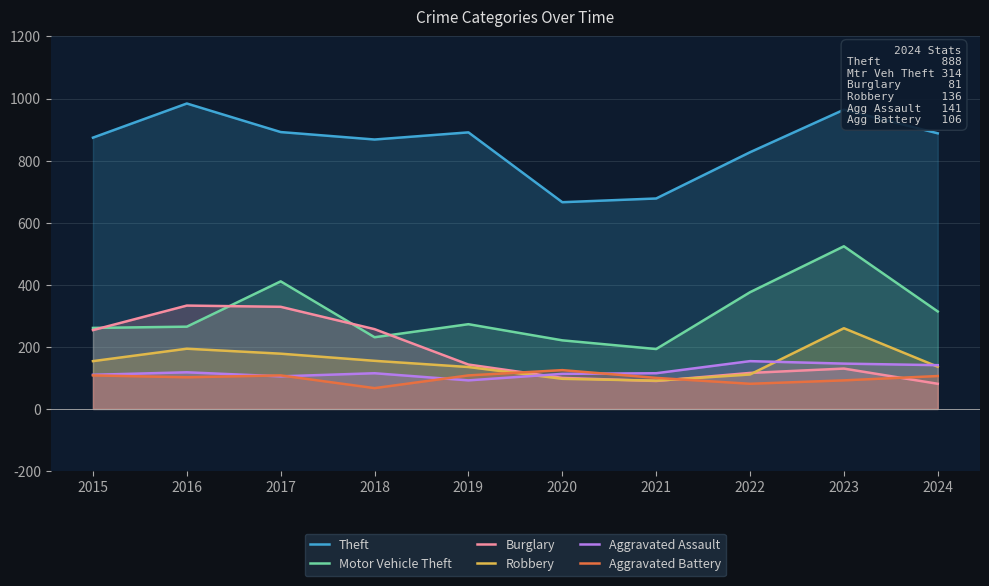

Rank the series at 2017 from lowest to highest value.

Aggravated Assault, Aggravated Battery, Robbery, Burglary, Motor Vehicle Theft, Theft